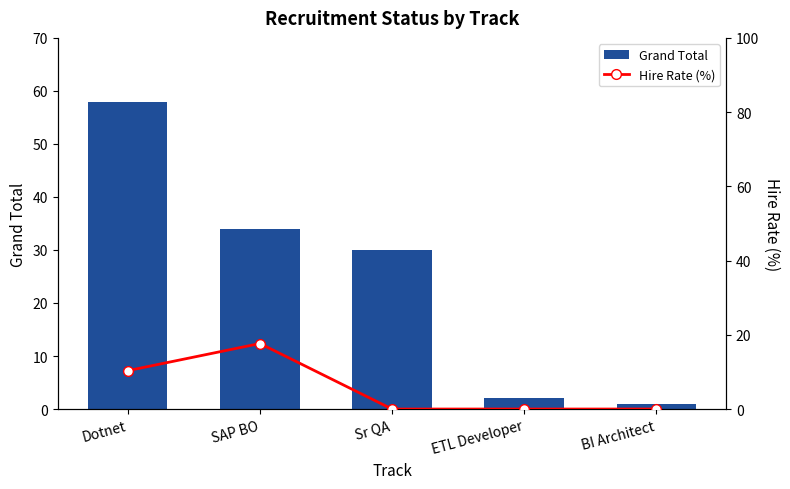

What is the total value across all series at ETL Developer?

2.0